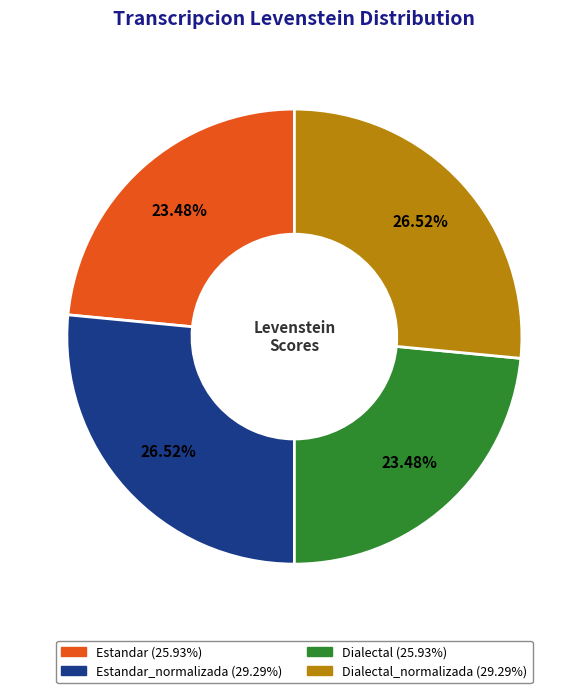

How many slices are in this pie chart?

4